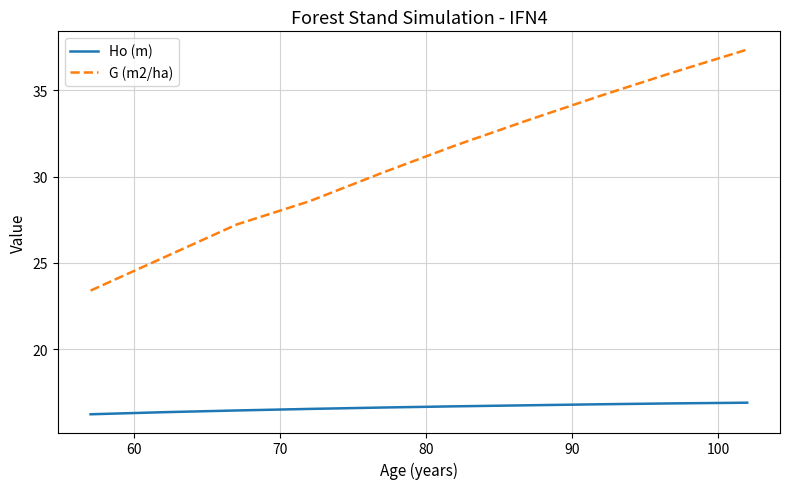

True or false: G (m2/ha) and Ho (m) intersect in this chart.

False